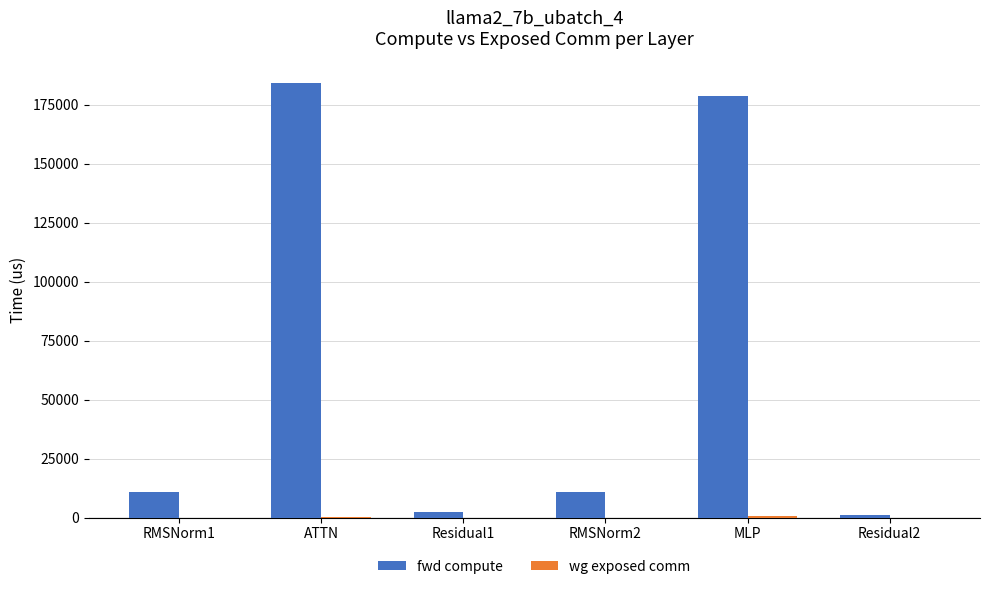

What value does the fwd compute series have at ATTN?

184139.8